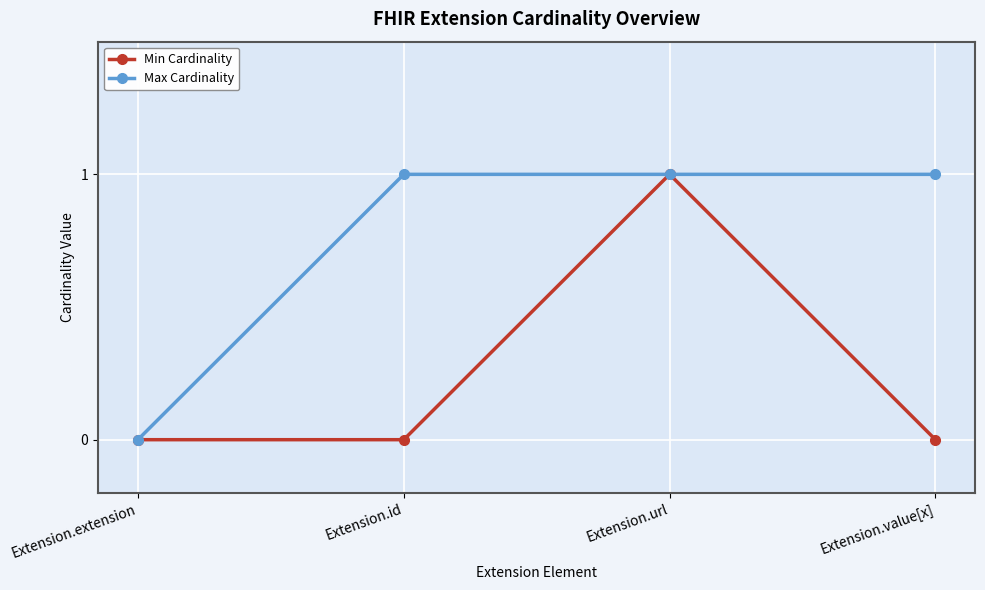

Rank the series at Extension.value[x] from lowest to highest value.

Min Cardinality, Max Cardinality